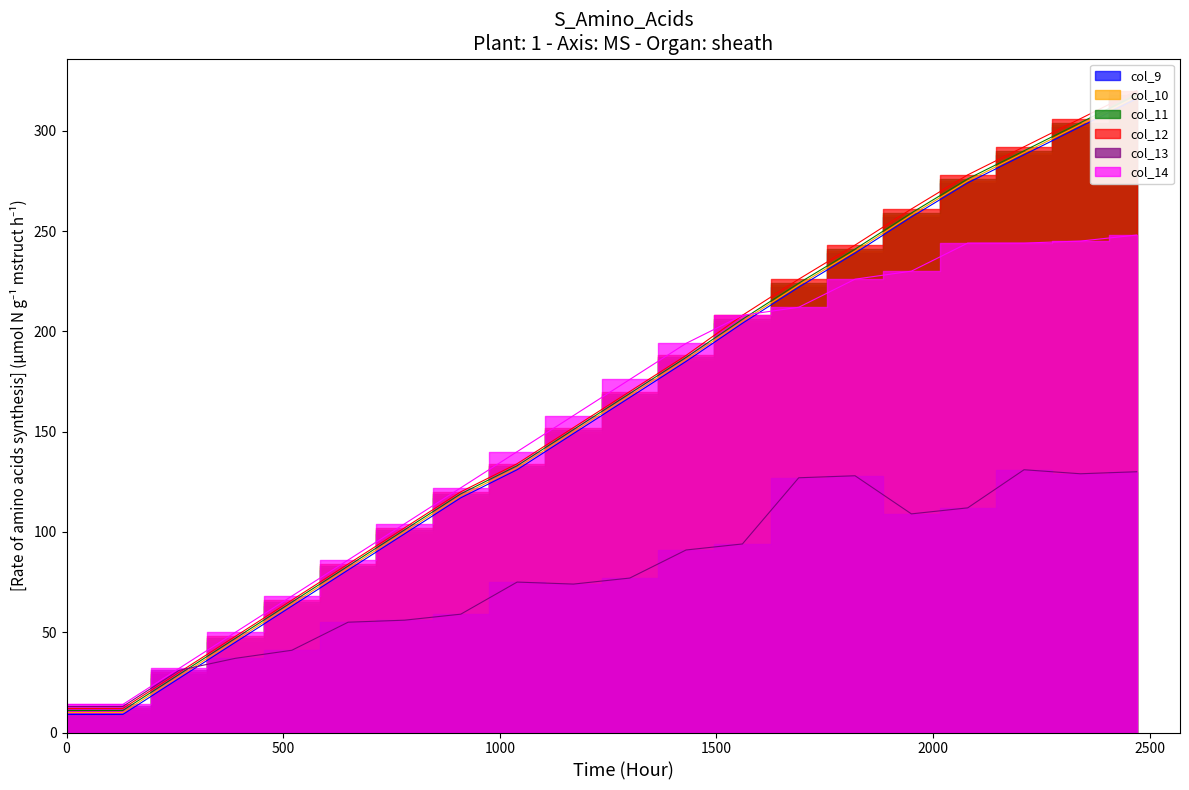

True or false: col_12 and col_14 intersect in this chart.

False